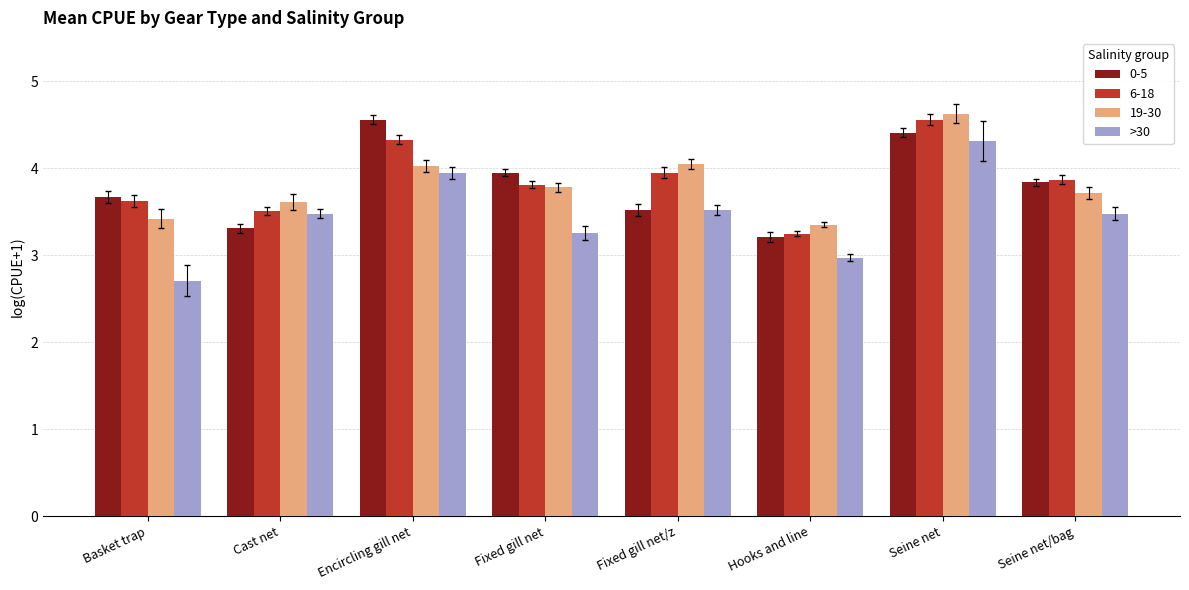

What is the minimum value shown in the chart?

2.7